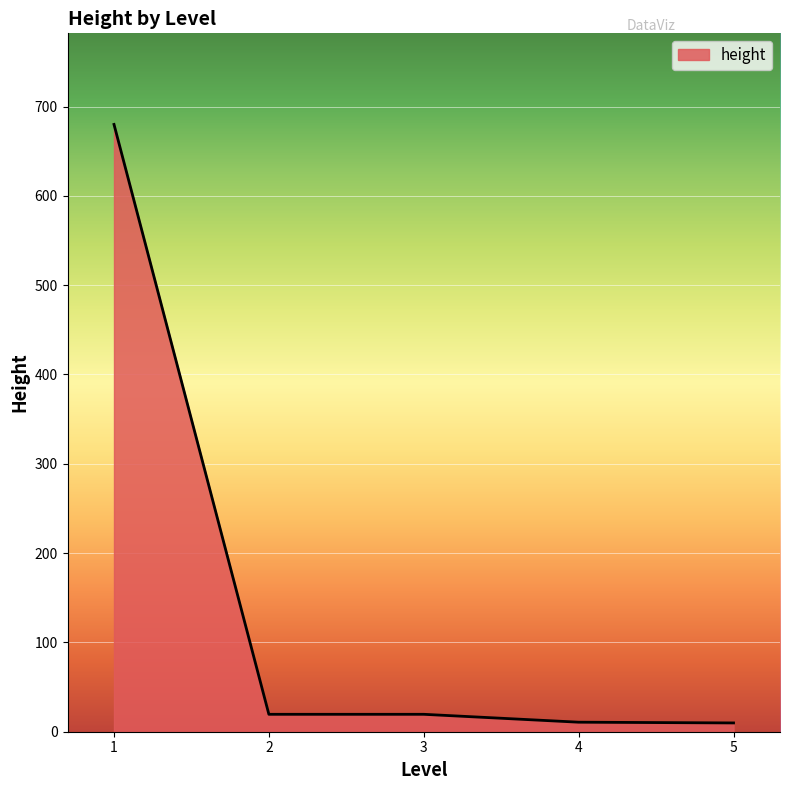

How many distinct data groups are displayed?

1